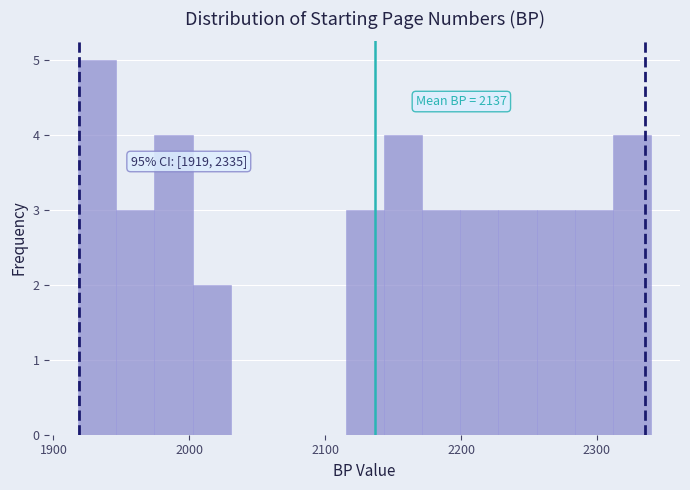

Read against the x-axis, roughly where is the centre of the tallest bar?

1930